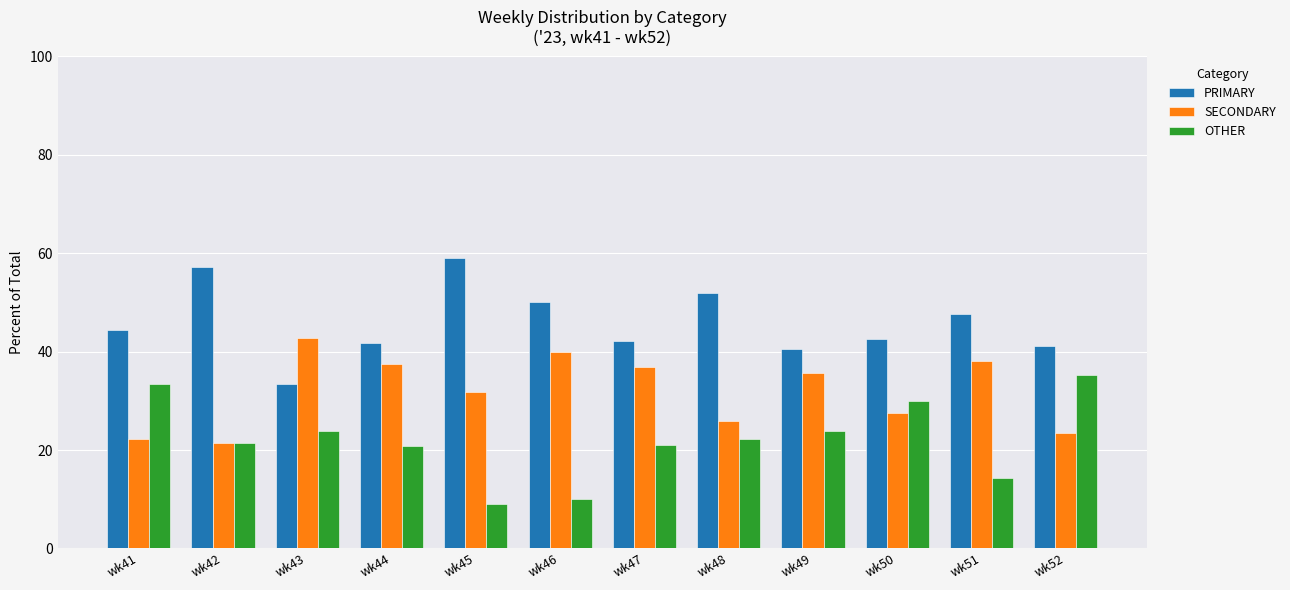

Rank the series at wk43 from lowest to highest value.

OTHER, PRIMARY, SECONDARY